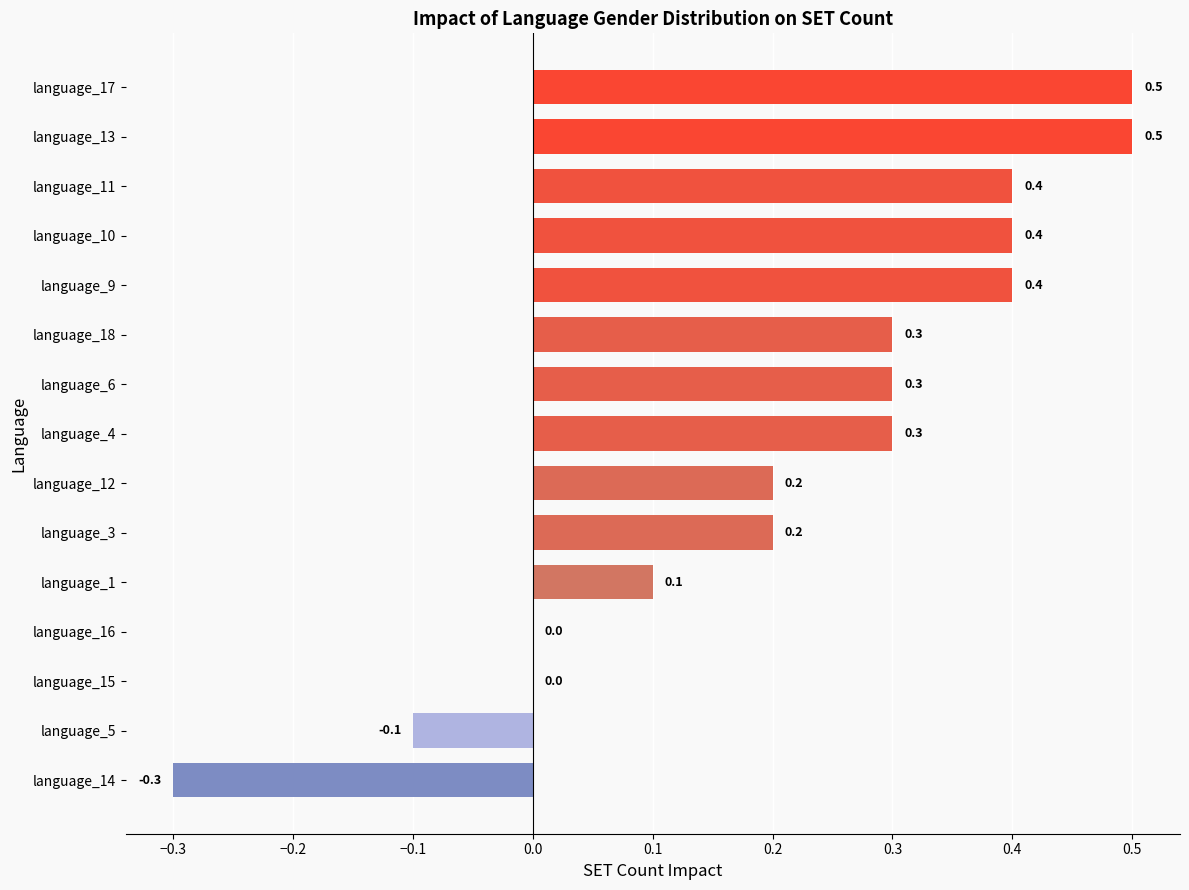

How many distinct data groups are displayed?

1